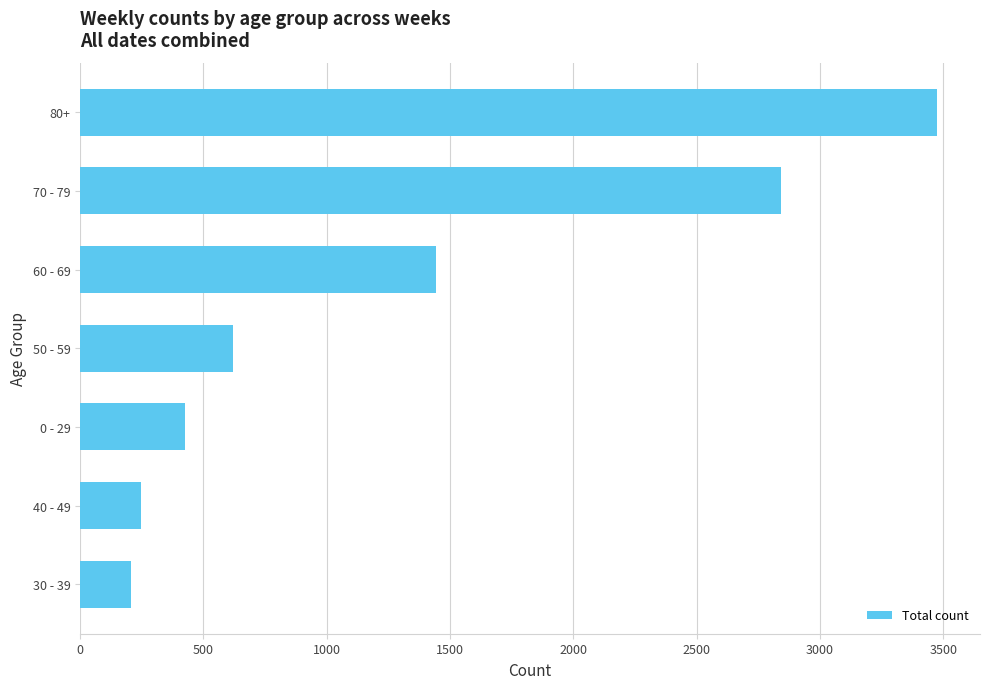

List the labels in order of value, largest first.

80+, 70 - 79, 60 - 69, 50 - 59, 0 - 29, 40 - 49, 30 - 39